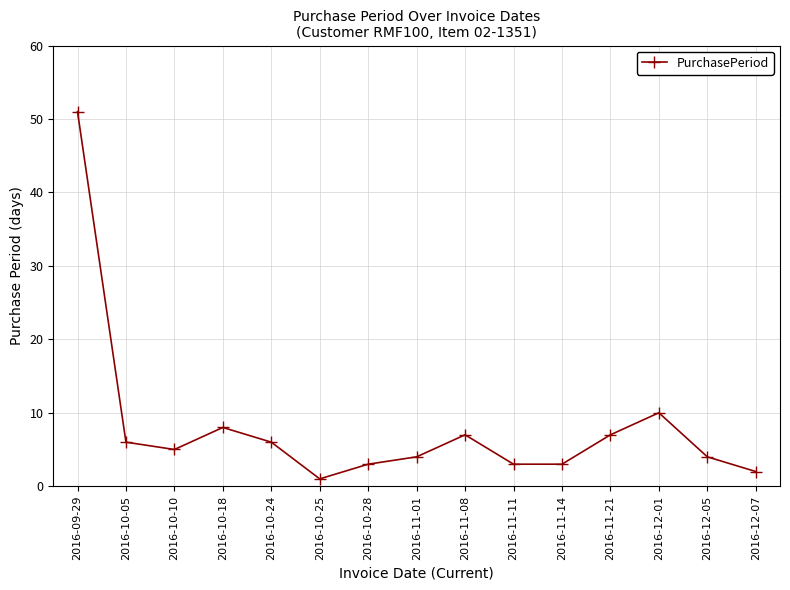

Where does the data first go above 5?

2016-09-29